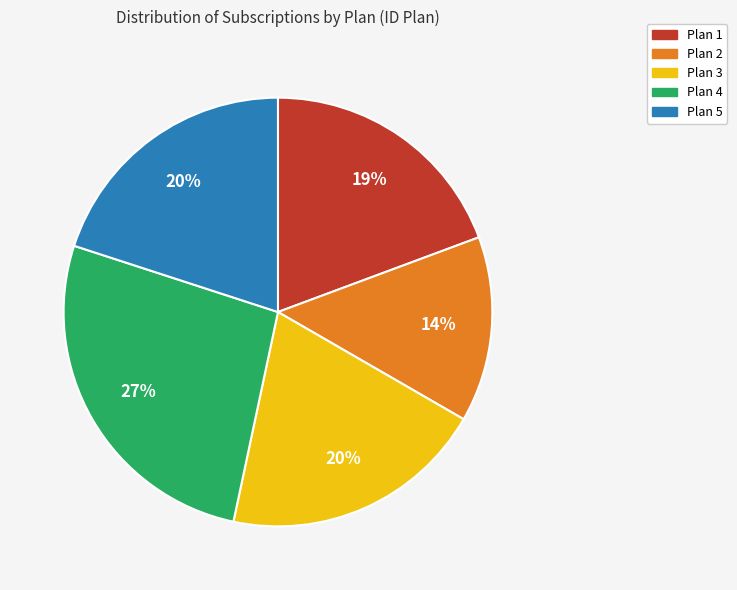

Does Plan 2 account for over 50% of the chart?

No